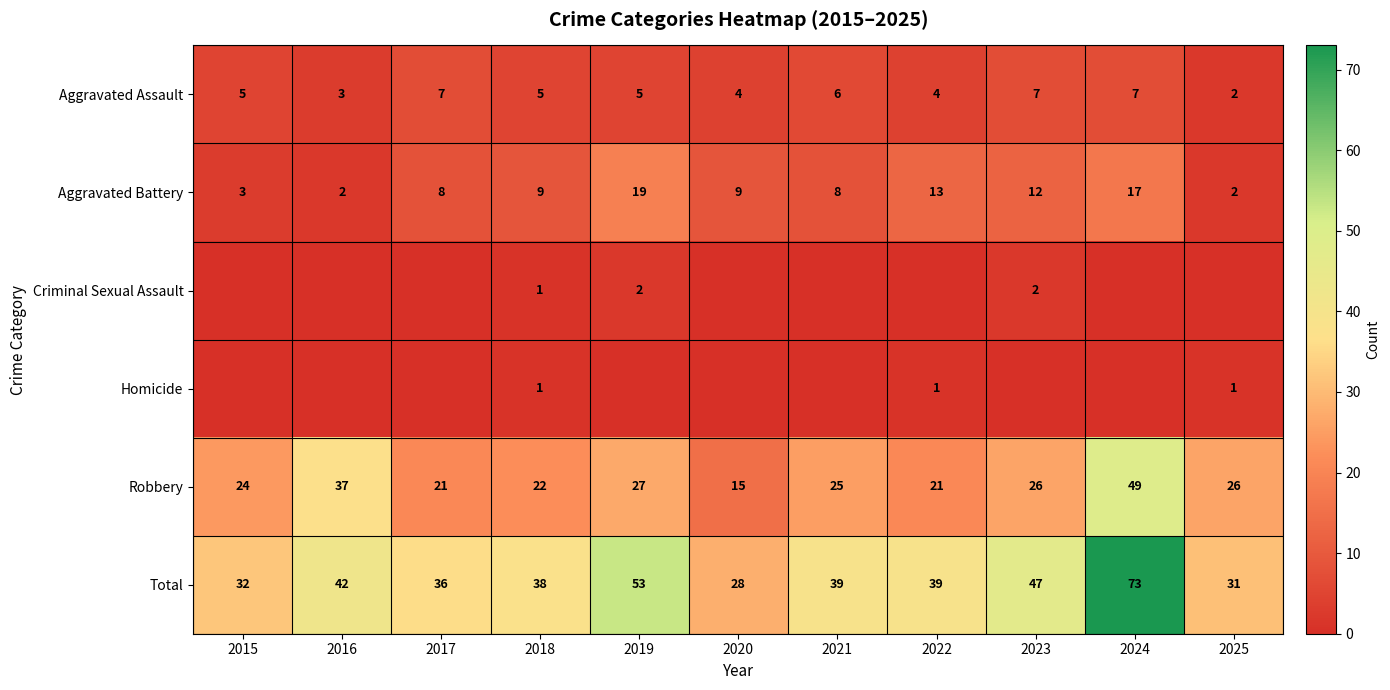

What is the difference between the second highest and second lowest values in the Aggravated Assault series?

4